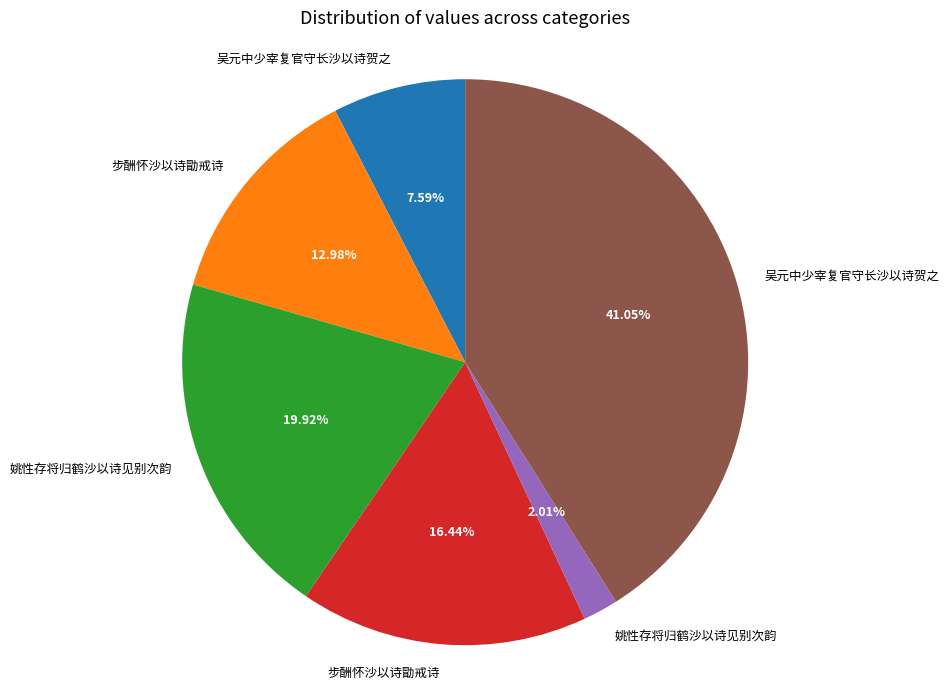

Does any single category account for the majority?

No